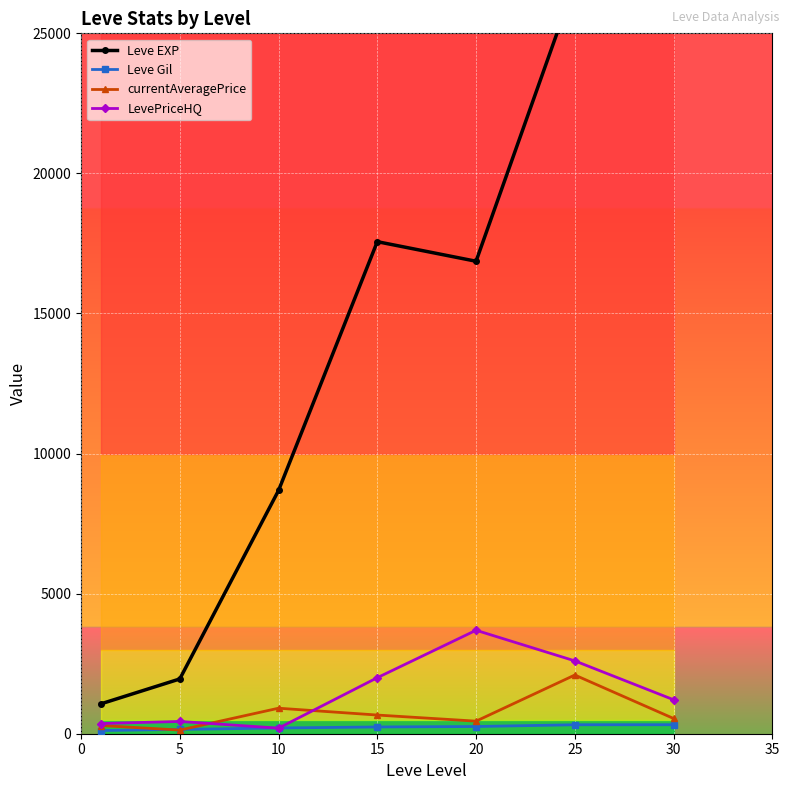

True or false: Leve EXP and currentAveragePrice intersect in this chart.

False